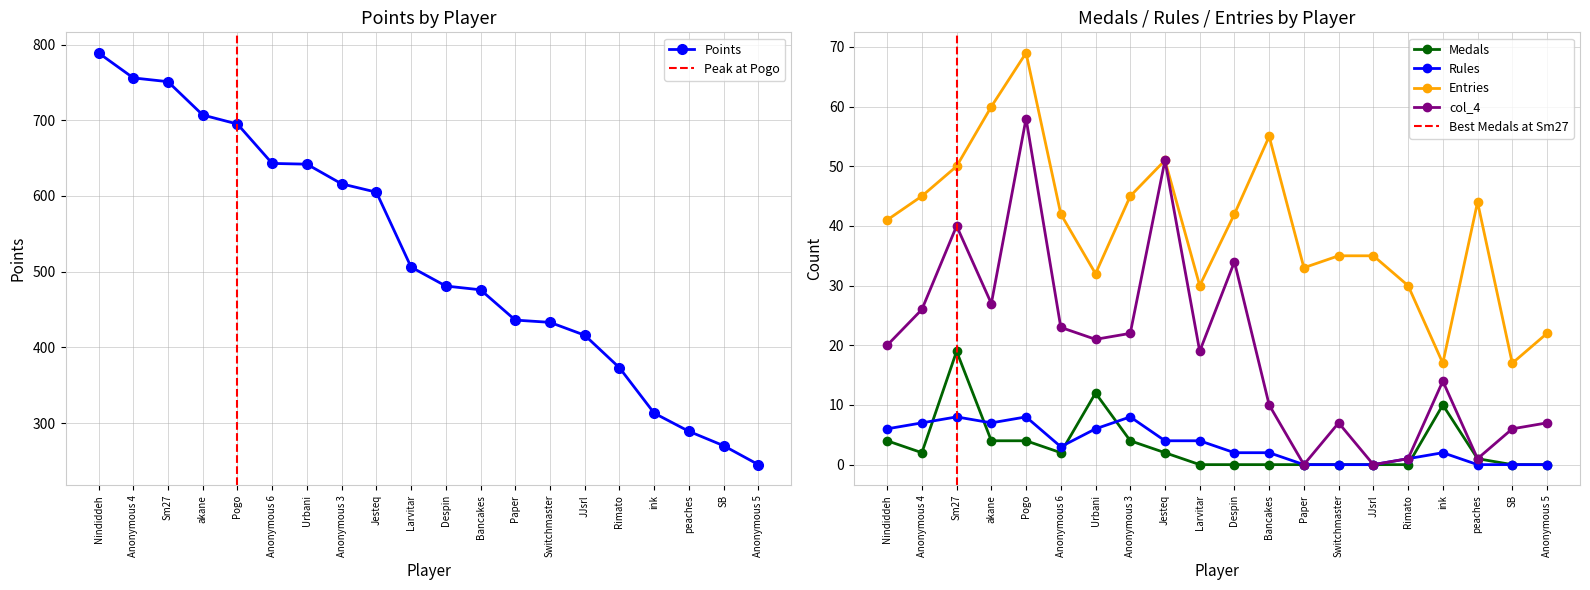

At which label does col_4 reach its minimum?

Paper